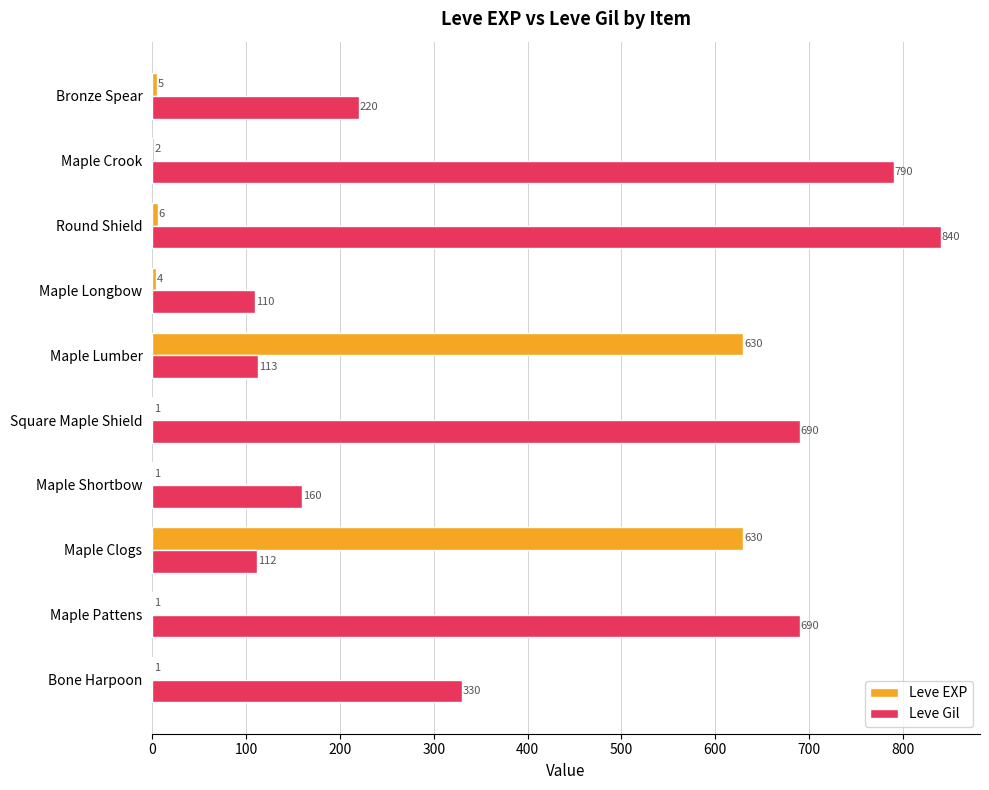

What are all the series names shown in the legend?

Leve EXP, Leve Gil